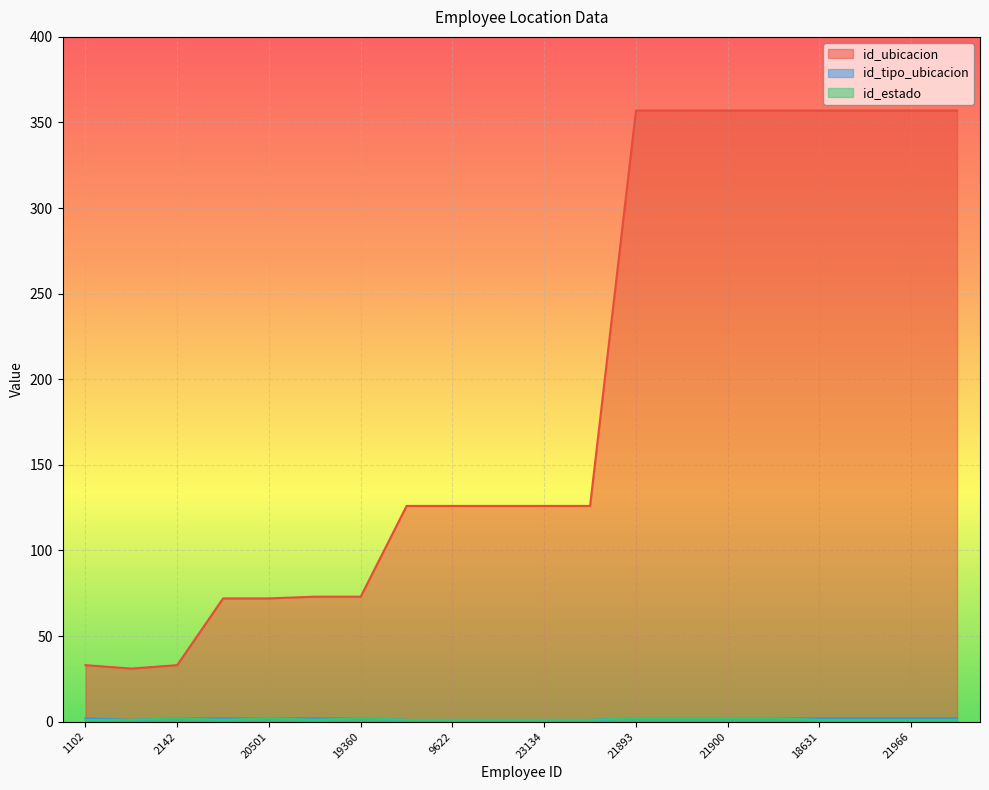

What position from the left is 9622?

9